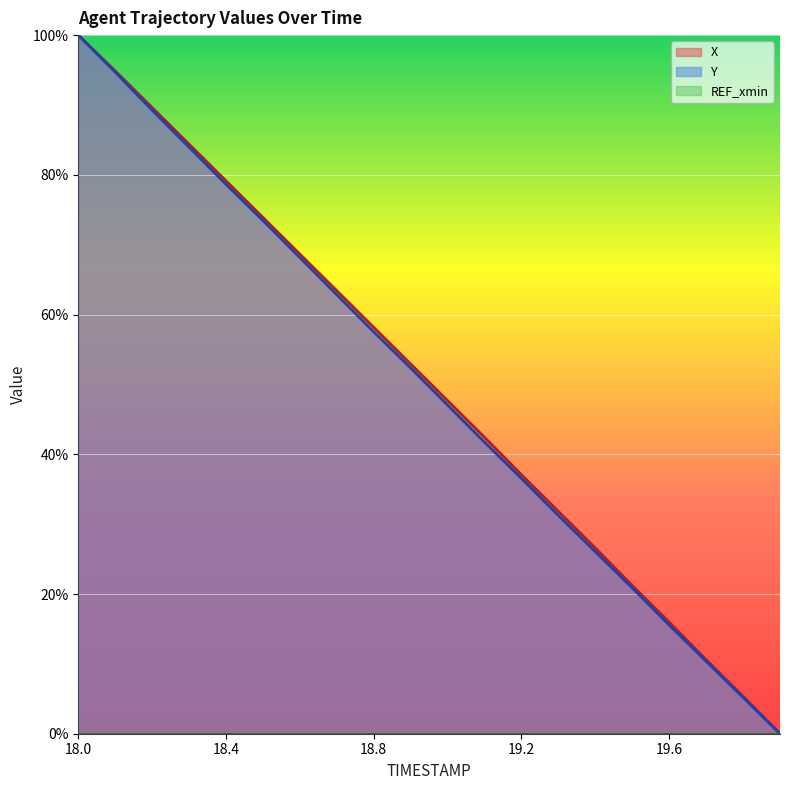

Which label corresponds to the smallest value in the chart?

19.9